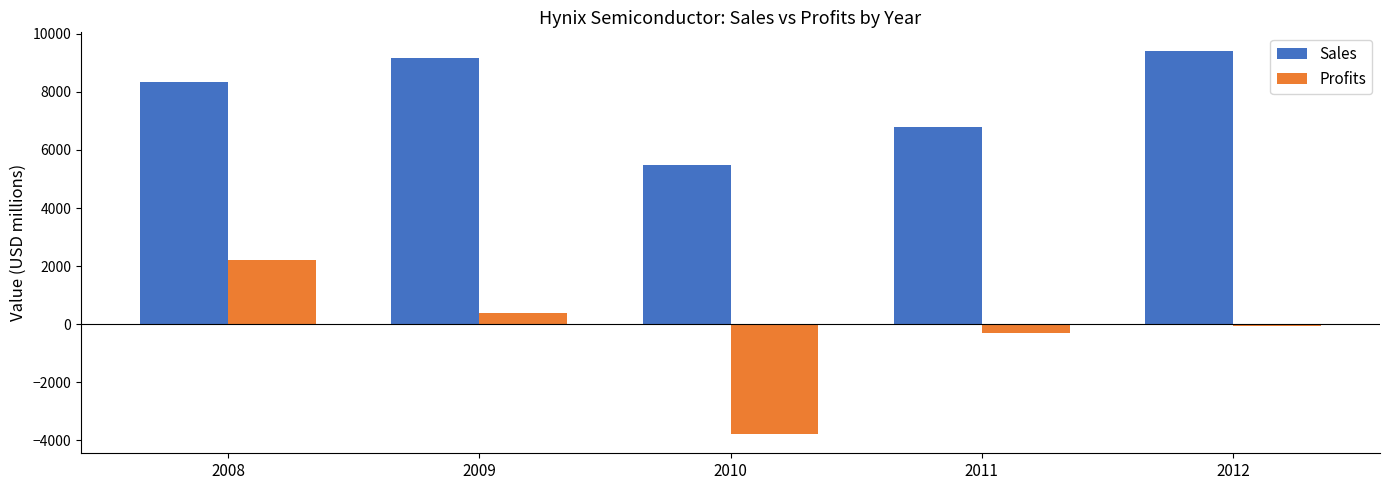

Which series changed the most between 2008 and 2012?

Profits